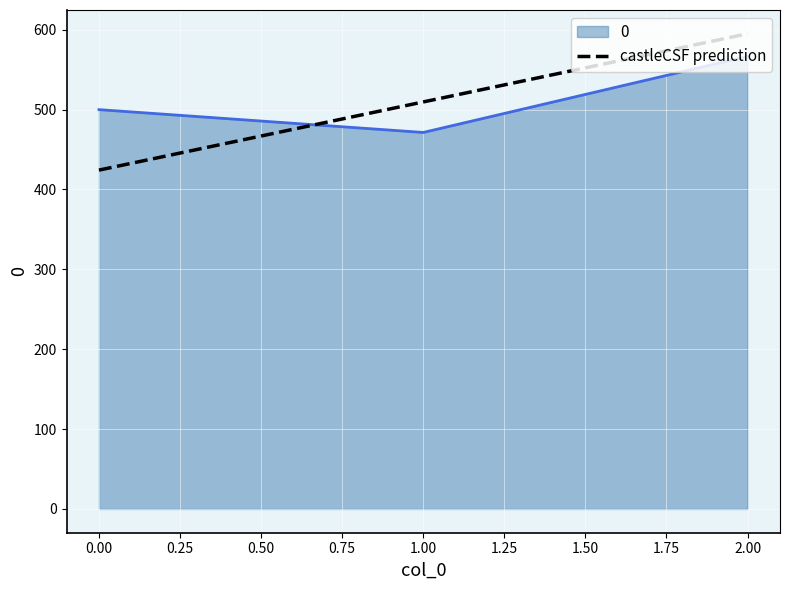

How many lines are shown in the chart?

2